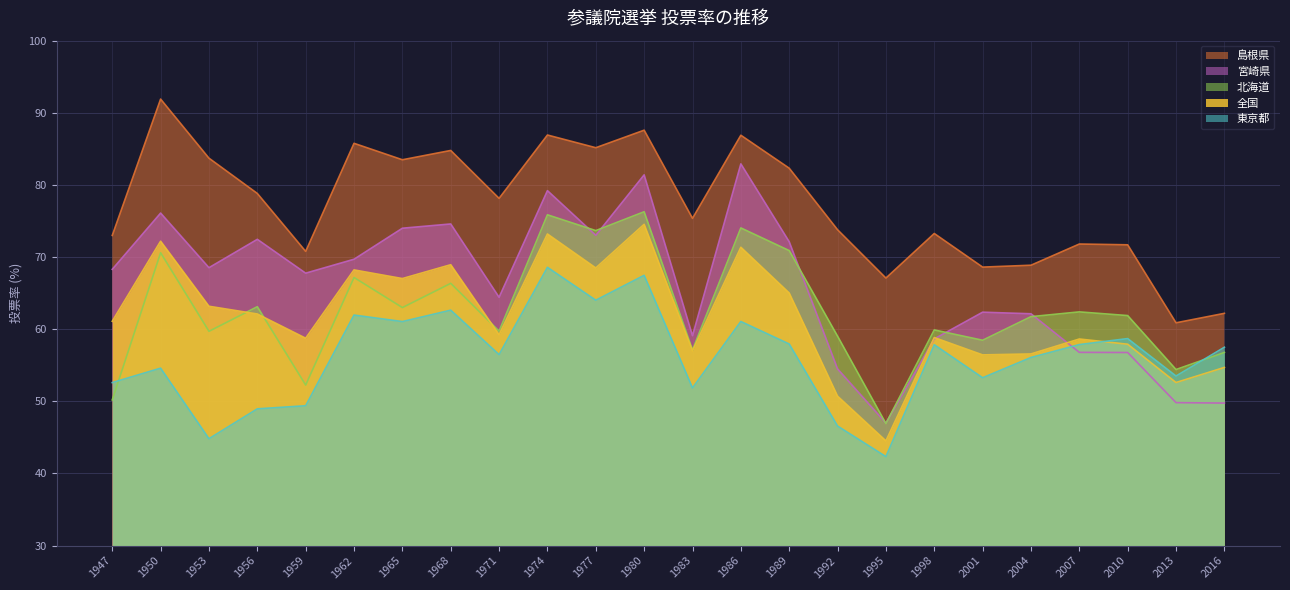

Is it true that 北海道 equals 20.1 at 2010?

False